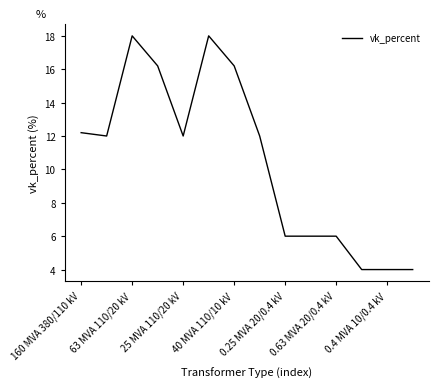

What is the greatest value displayed?

18.0